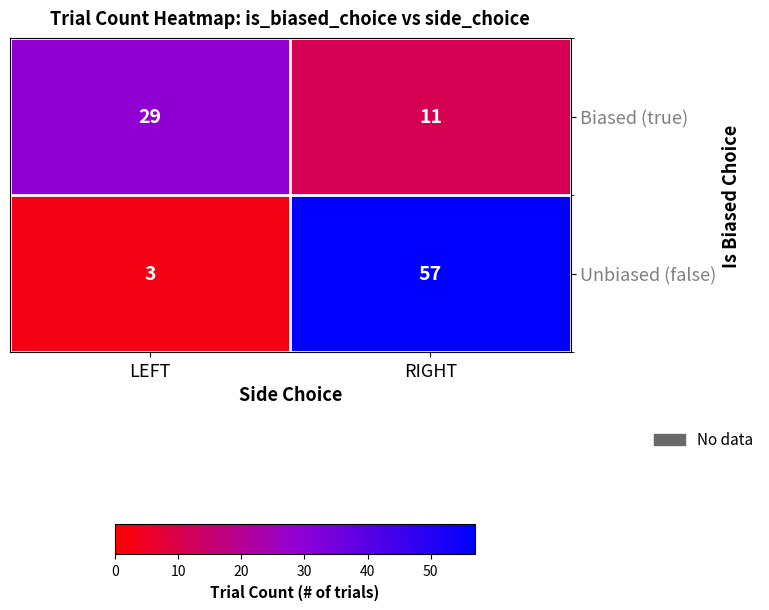

At how many categories does at least one series exceed 5?

2